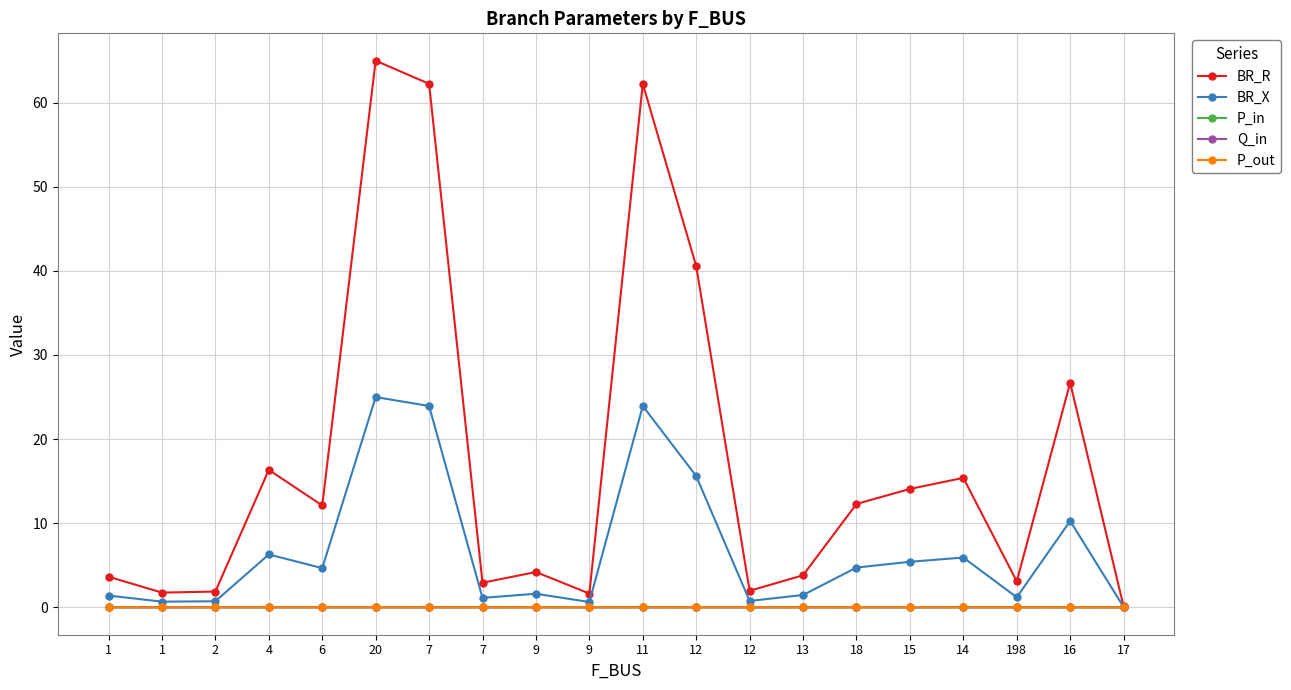

Rank the series by their maximum value, from lowest to highest.

Q_in, P_in, P_out, BR_X, BR_R